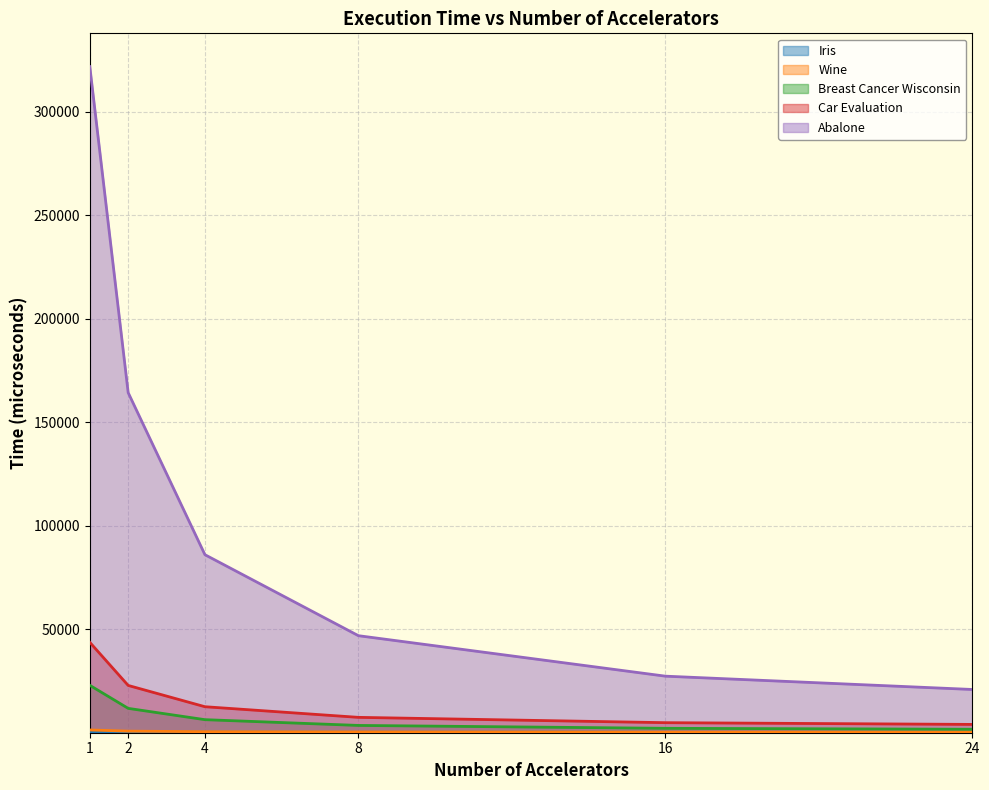

Between 4 and 16, which series saw the biggest shift?

Abalone